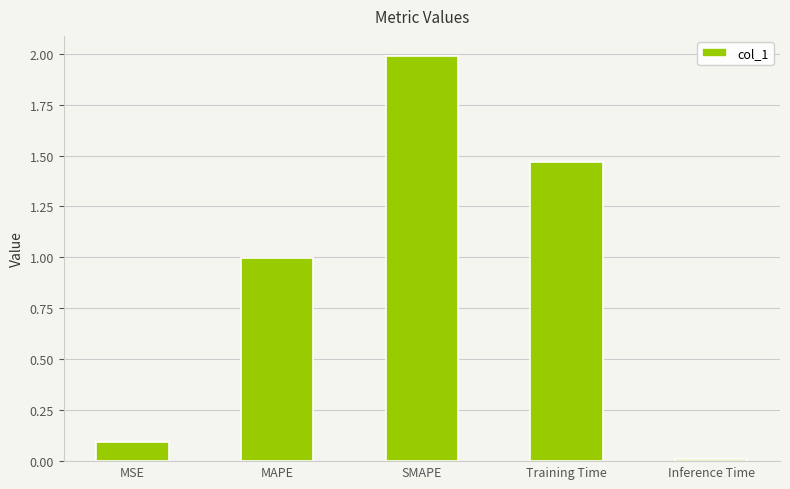

The chart shows a value of 0.1 at MSE. True or false?

True